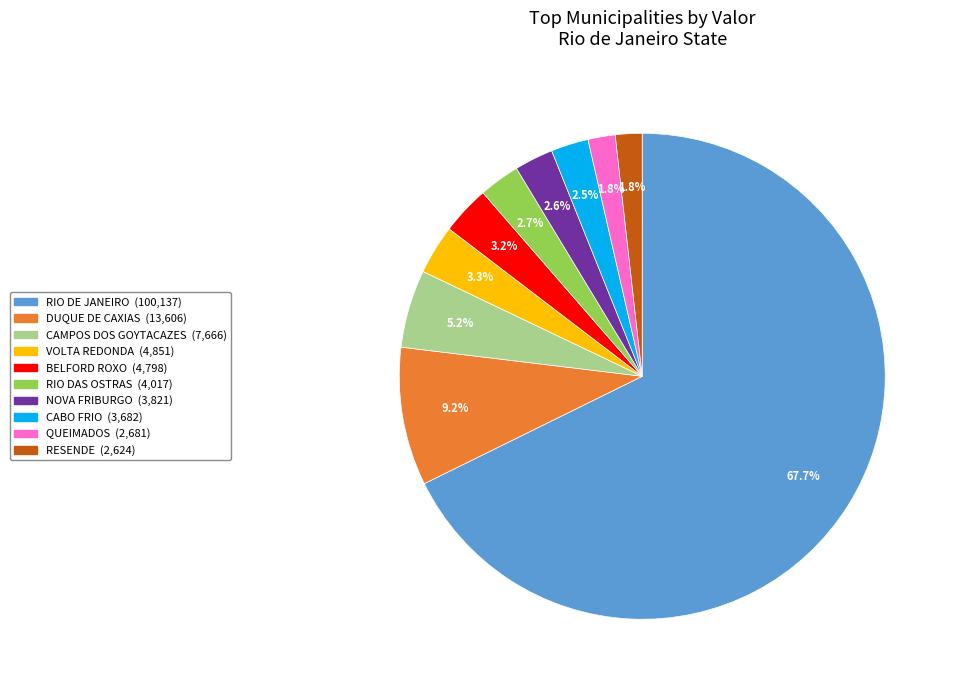

What is the largest slice in the pie chart?

RIO DE JANEIRO